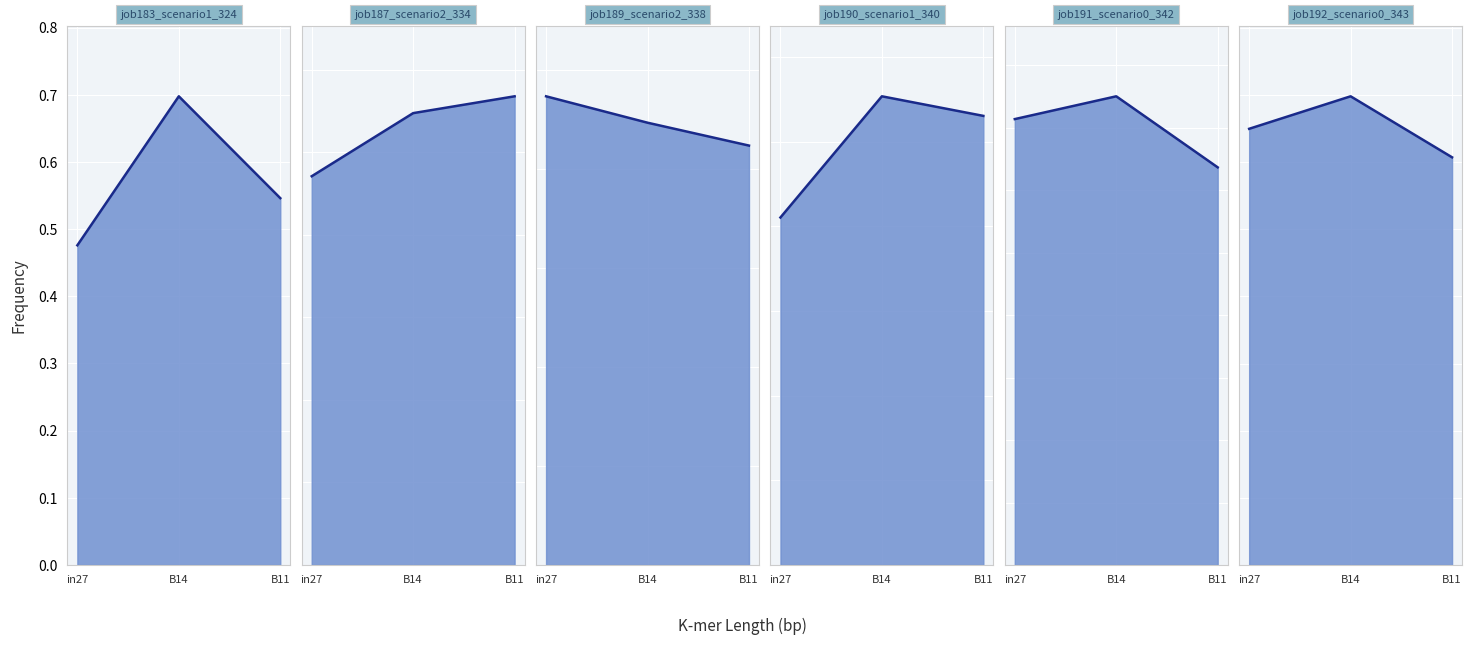

What position from the right is B11?

1